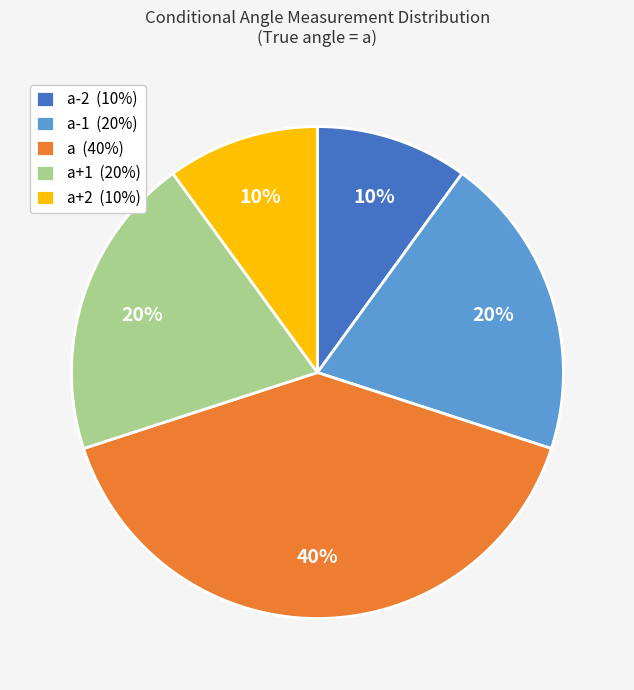

Which slice is the largest?

a (40%)